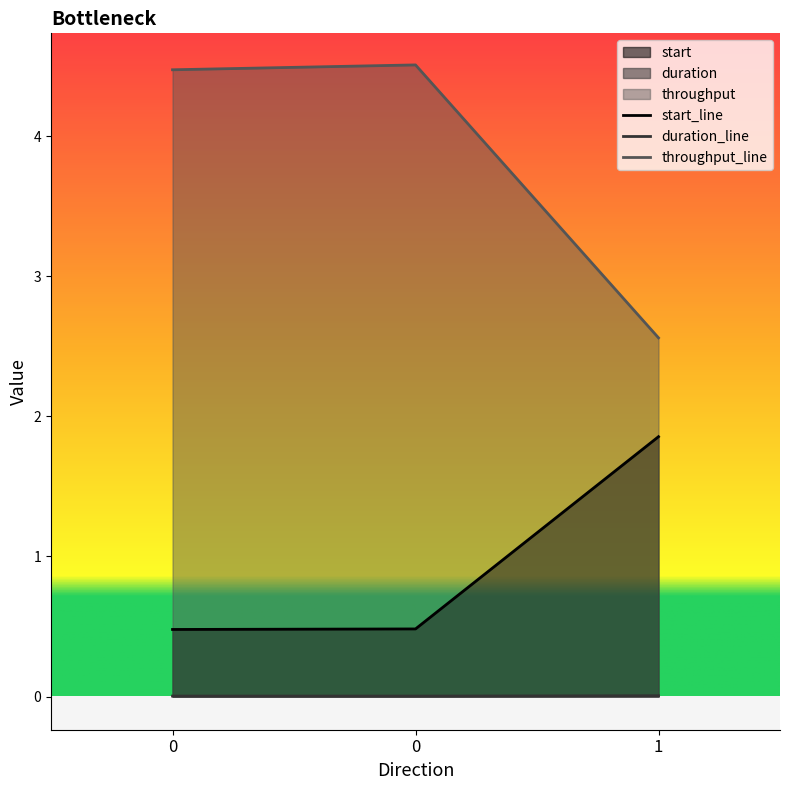

What is the difference between the highest and lowest values at 0?

4.5